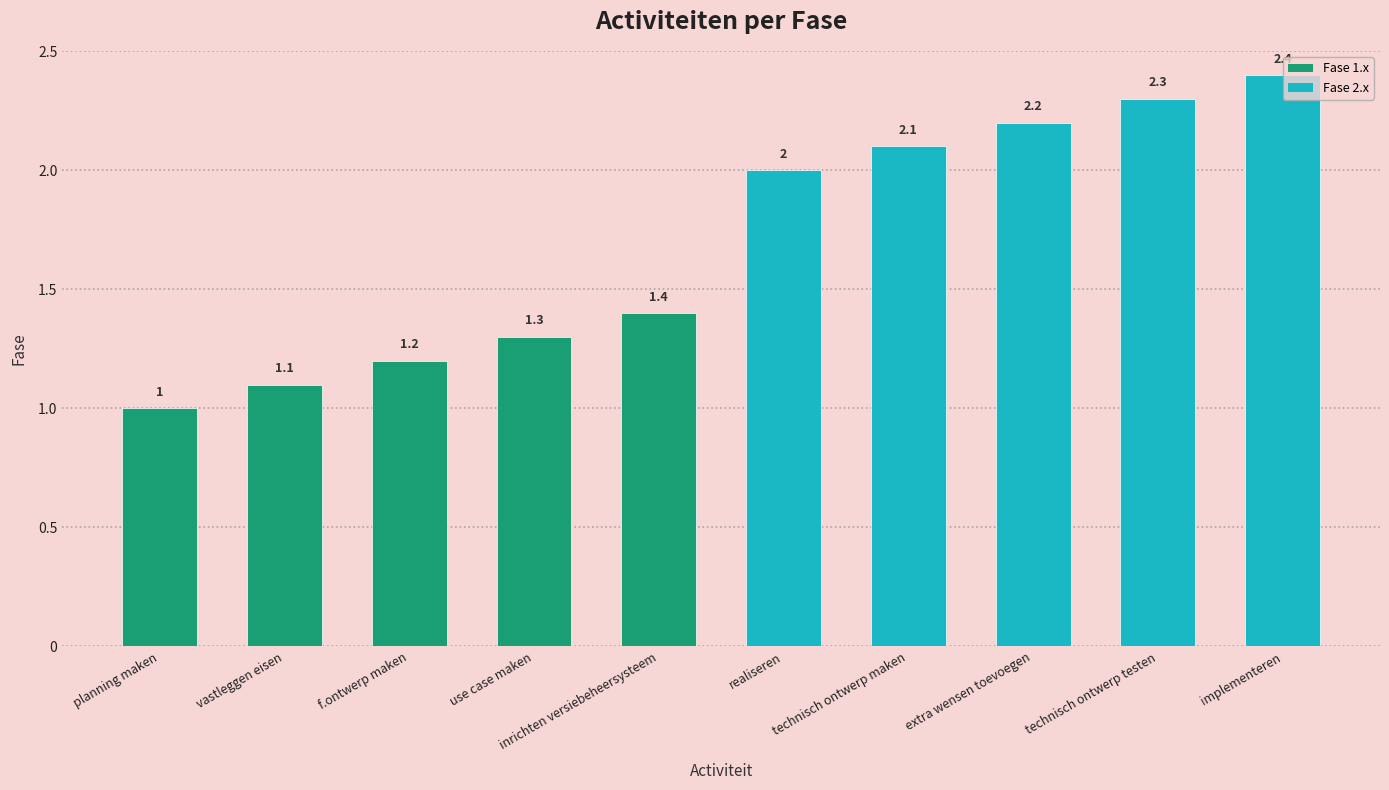

What position from the left is use case maken?

4